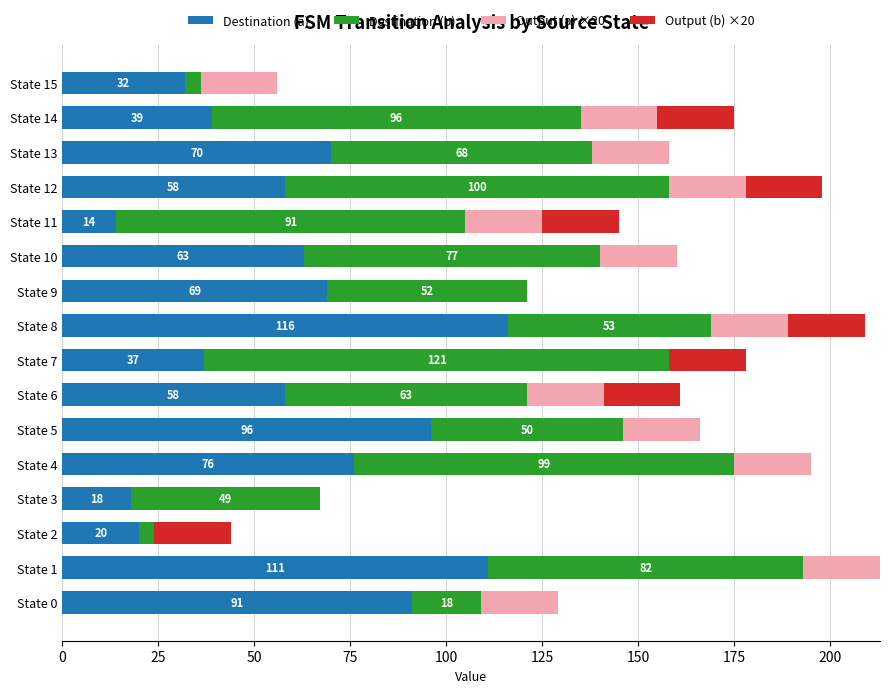

What is the total value across all series at State 10?

160